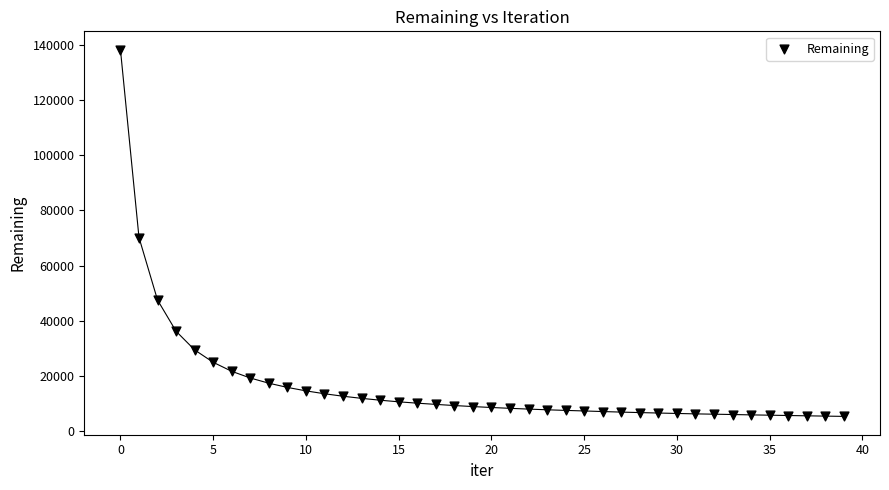

What is the range of Y values (max minus min)?

133041